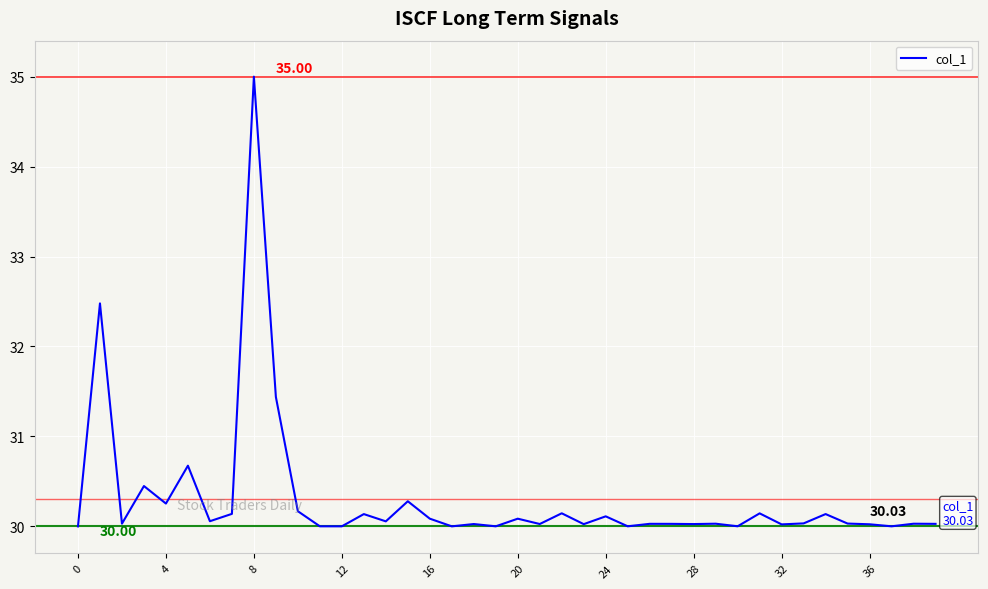

What is the difference between the maximum and minimum values?

5.0